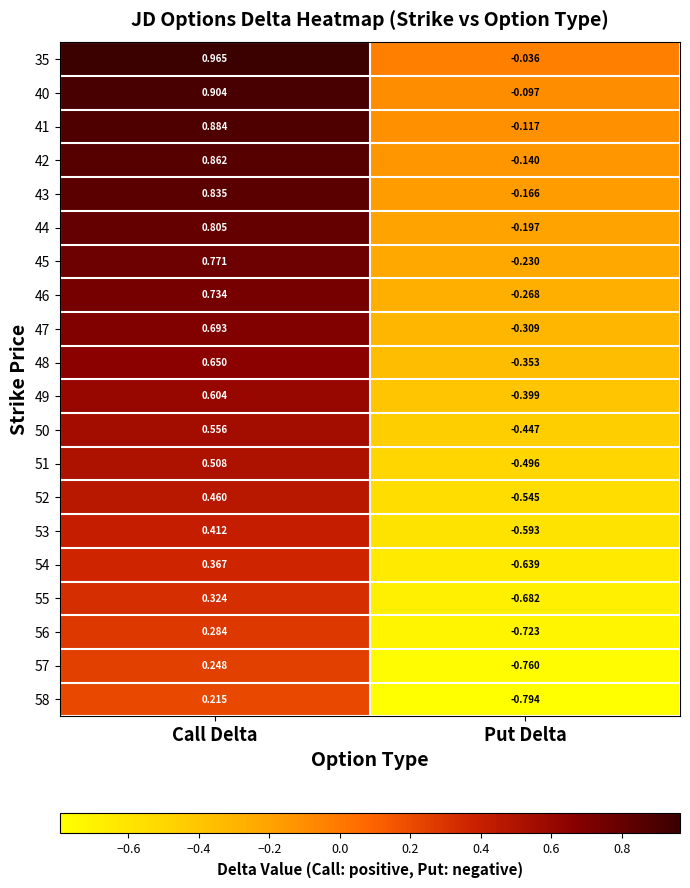

How many categories are shown in the chart?

2